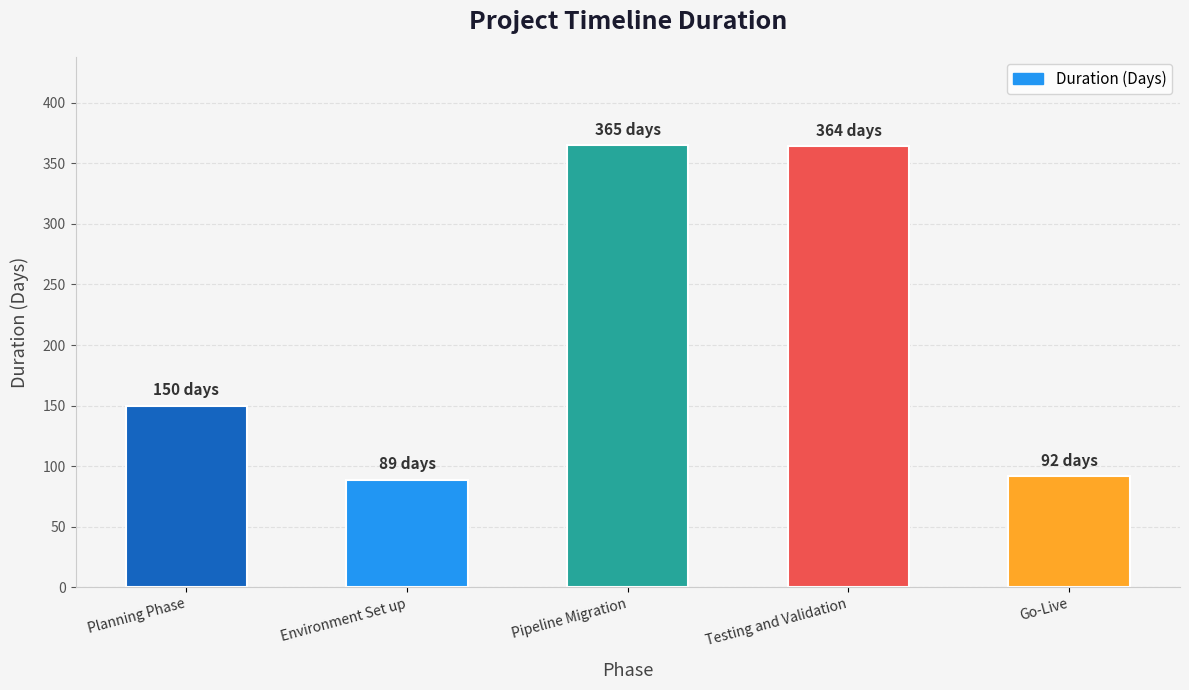

How many distinct data groups are displayed?

1